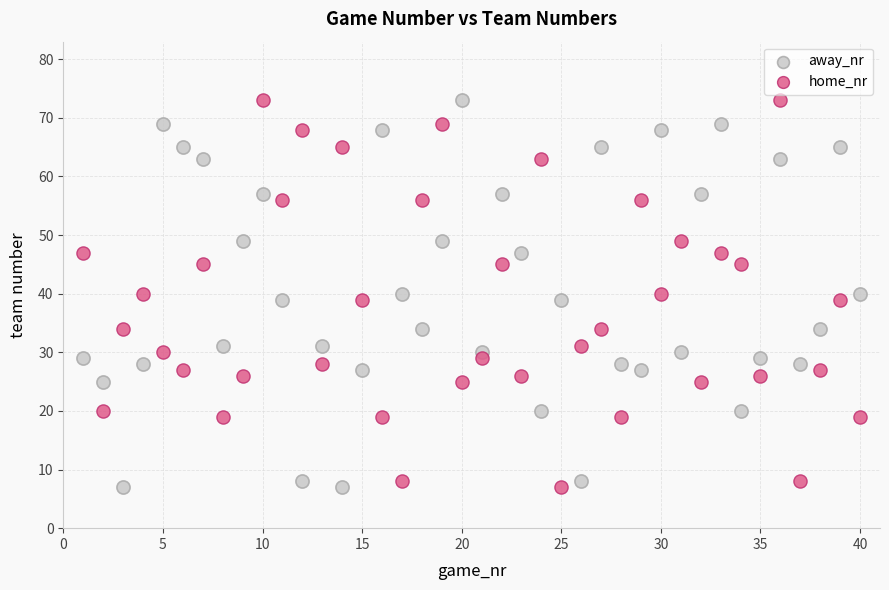

Across all data points, what is the range of X values (max minus min)?

39